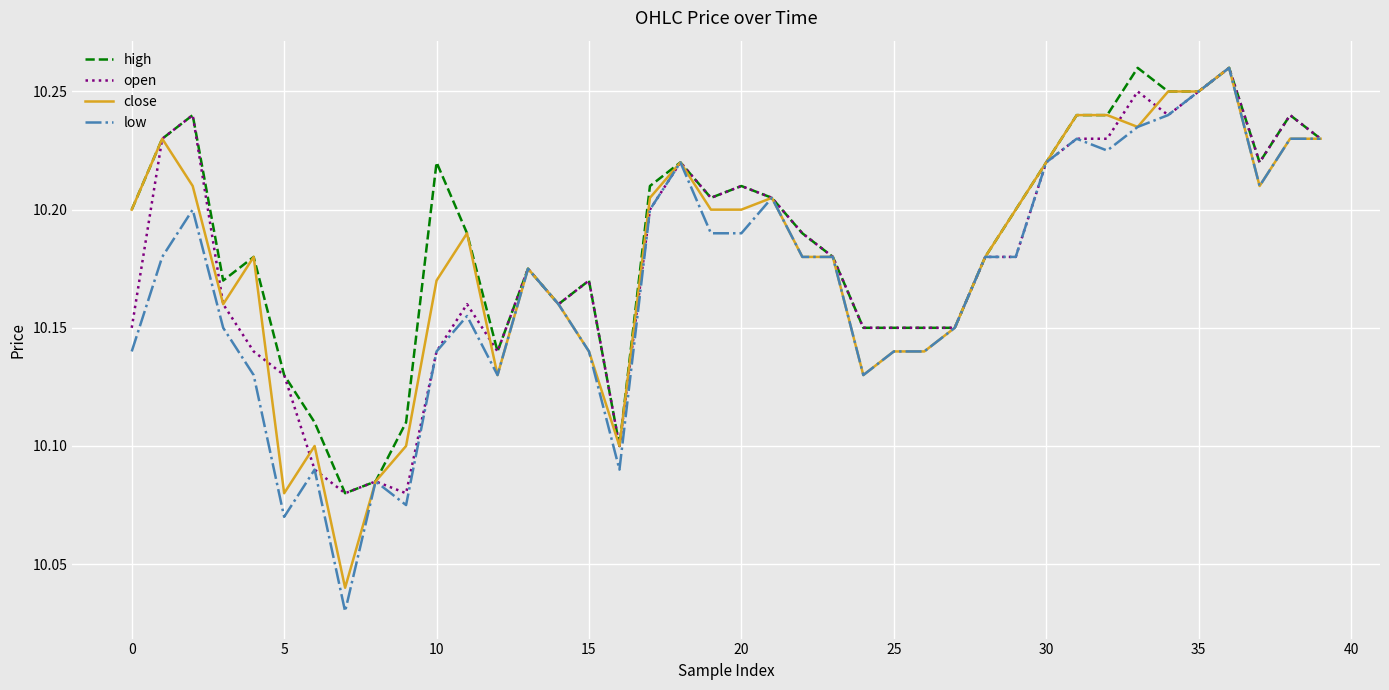

True or false: high has more than 1 interior local peaks.

True